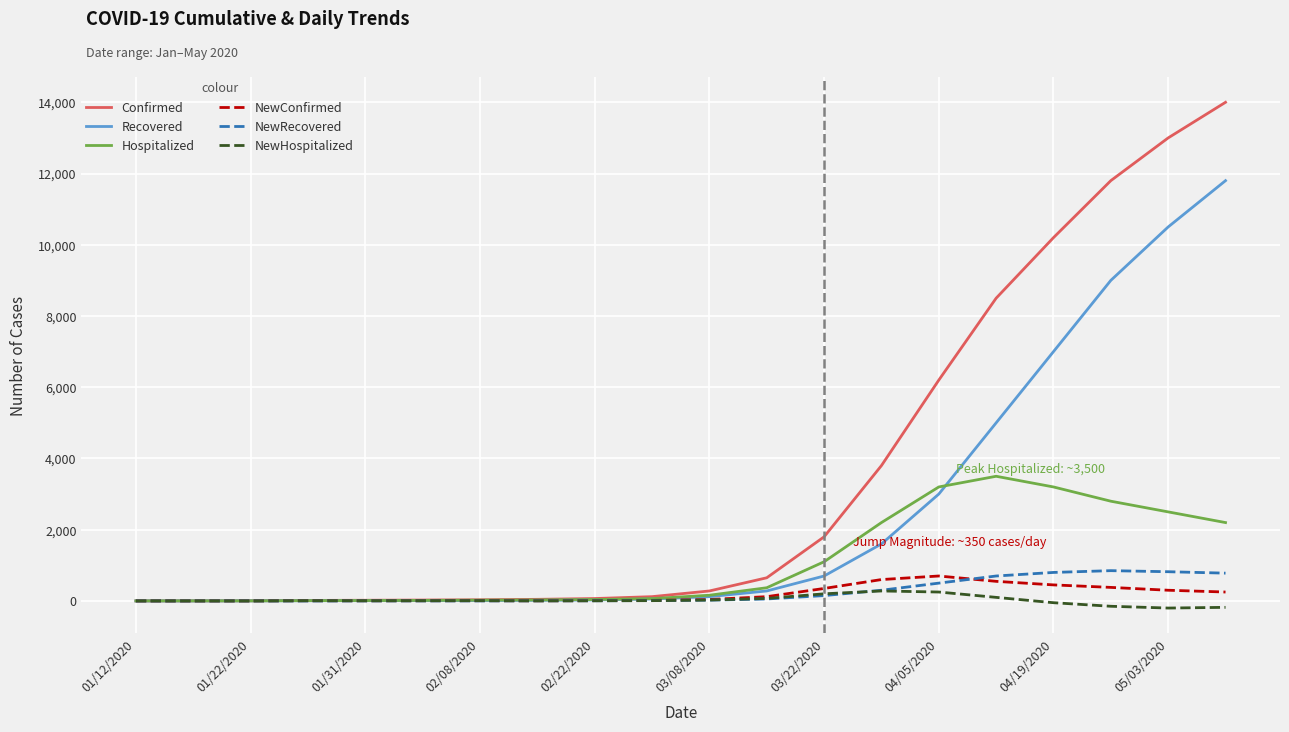

Which series has the largest total across all categories?

Confirmed